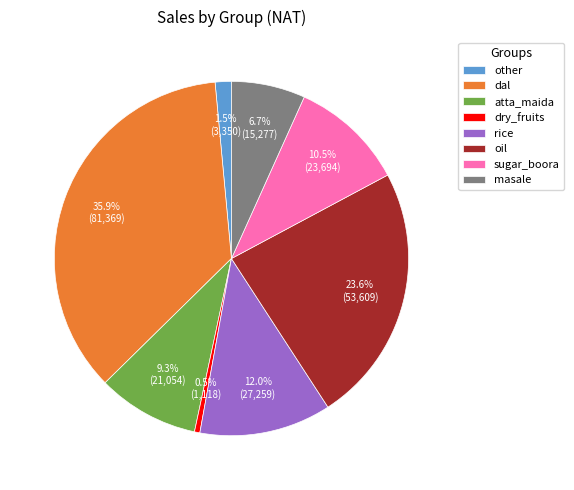

Which has a higher value, atta_maida or rice?

rice